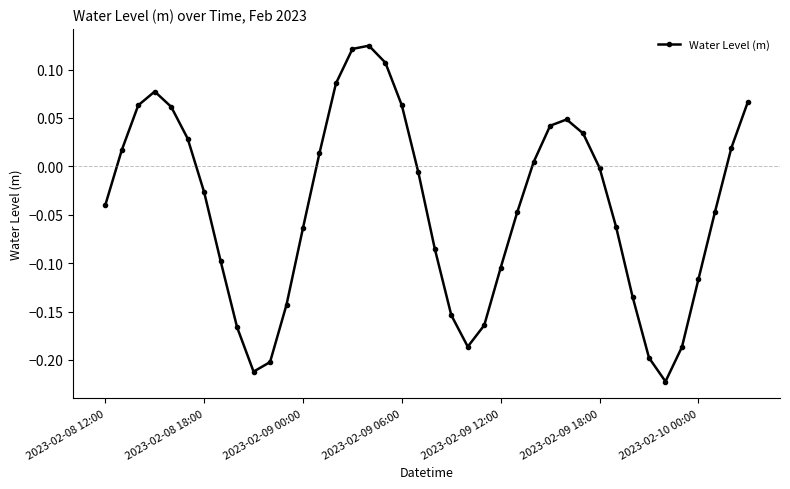

What is the difference between the maximum and minimum values?

0.3